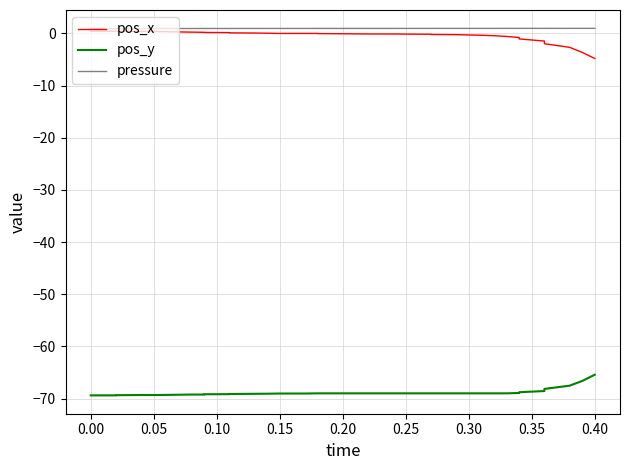

What is the average value of the pos_x series?

-0.4